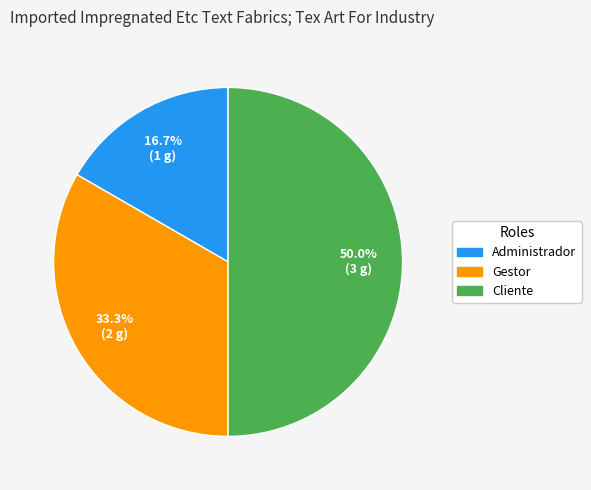

Approximately how many times larger is the value at Administrador compared to Gestor?

0.5